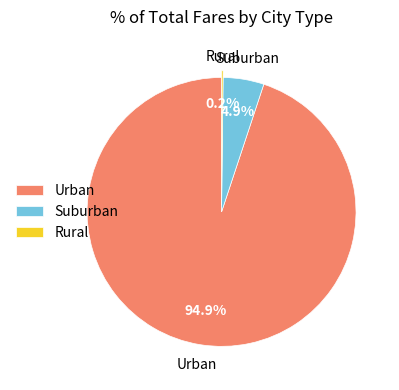

What is the total percentage of Suburban and Urban?

99.8%